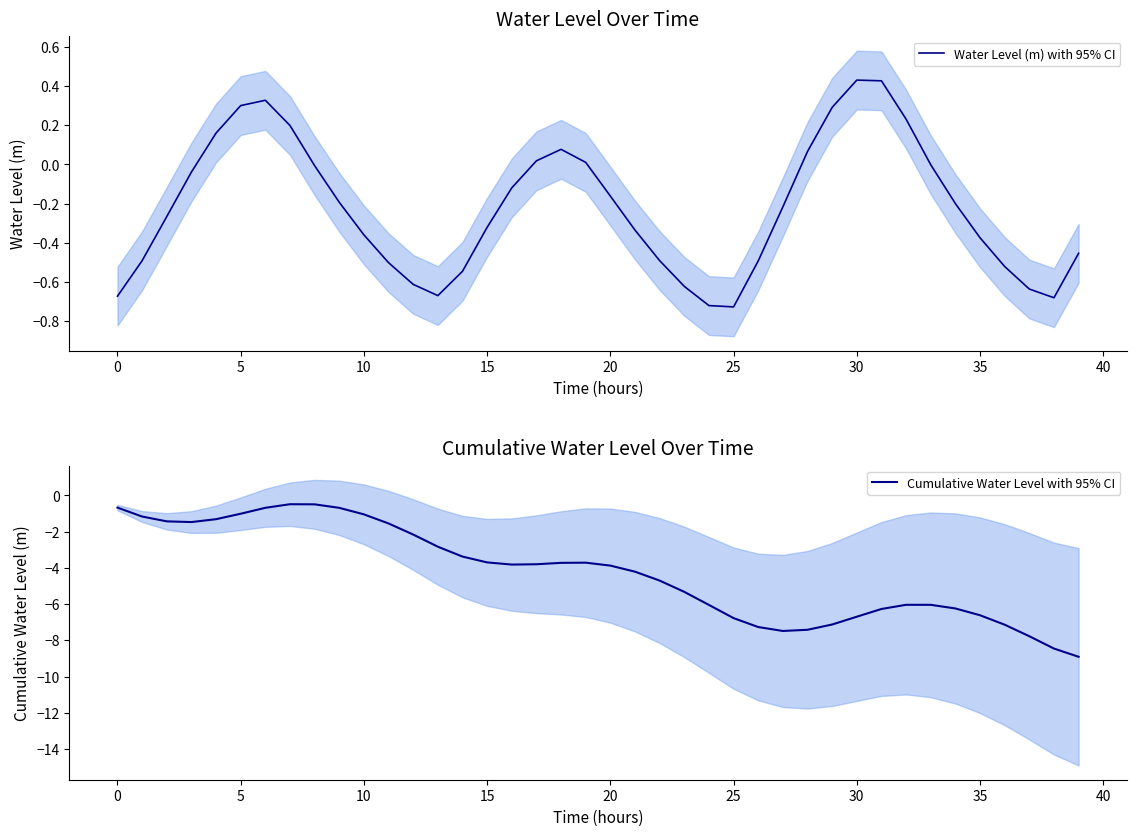

What are all the series names shown in the legend?

Water Level (m) with 95% CI, Cumulative Water Level with 95% CI